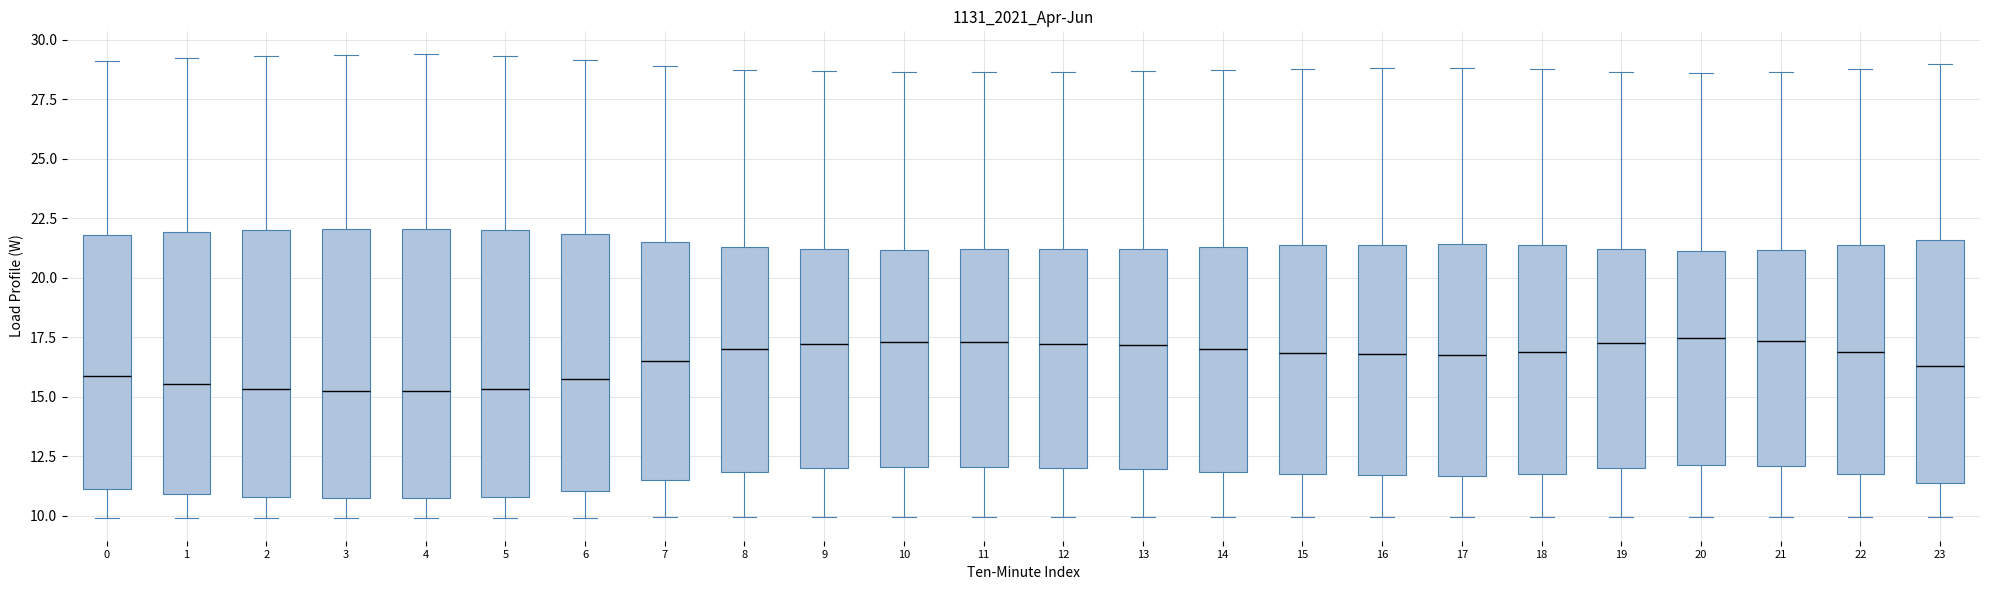

Reading left to right, transcribe this box plot: for each box, give where its median line is, the range the box spans, and where its two whiskers end, as read against the y-axis. The values are not printed on the chart, so give them approximately, as read against the axis.

0: median 16.0, box 11.0 to 22.0, whiskers 10.0 to 29.0
1: median 15.5, box 11.0 to 22.0, whiskers 10.0 to 29.5
2: median 15.5, box 11.0 to 22.0, whiskers 10.0 to 29.5
3: median 15.5, box 11.0 to 22.0, whiskers 10.0 to 29.5
4: median 15.5, box 10.5 to 22.0, whiskers 10.0 to 29.5
5: median 15.5, box 11.0 to 22.0, whiskers 10.0 to 29.5
6: median 16.0, box 11.0 to 22.0, whiskers 10.0 to 29.0
7: median 16.5, box 11.5 to 21.5, whiskers 10.0 to 29.0
8: median 17.0, box 12.0 to 21.5, whiskers 10.0 to 28.5
9: median 17.0, box 12.0 to 21.0, whiskers 10.0 to 28.5
10: median 17.5, box 12.0 to 21.0, whiskers 10.0 to 28.5
11: median 17.5, box 12.0 to 21.0, whiskers 10.0 to 28.5
12: median 17.0, box 12.0 to 21.0, whiskers 10.0 to 28.5
13: median 17.0, box 12.0 to 21.0, whiskers 10.0 to 28.5
14: median 17.0, box 12.0 to 21.5, whiskers 10.0 to 28.5
15: median 17.0, box 12.0 to 21.5, whiskers 10.0 to 29.0
16: median 17.0, box 11.5 to 21.5, whiskers 10.0 to 29.0
17: median 17.0, box 11.5 to 21.5, whiskers 10.0 to 29.0
18: median 17.0, box 12.0 to 21.5, whiskers 10.0 to 29.0
19: median 17.5, box 12.0 to 21.0, whiskers 10.0 to 28.5
20: median 17.5, box 12.0 to 21.0, whiskers 10.0 to 28.5
21: median 17.5, box 12.0 to 21.0, whiskers 10.0 to 28.5
22: median 17.0, box 12.0 to 21.5, whiskers 10.0 to 29.0
23: median 16.5, box 11.5 to 21.5, whiskers 10.0 to 29.0